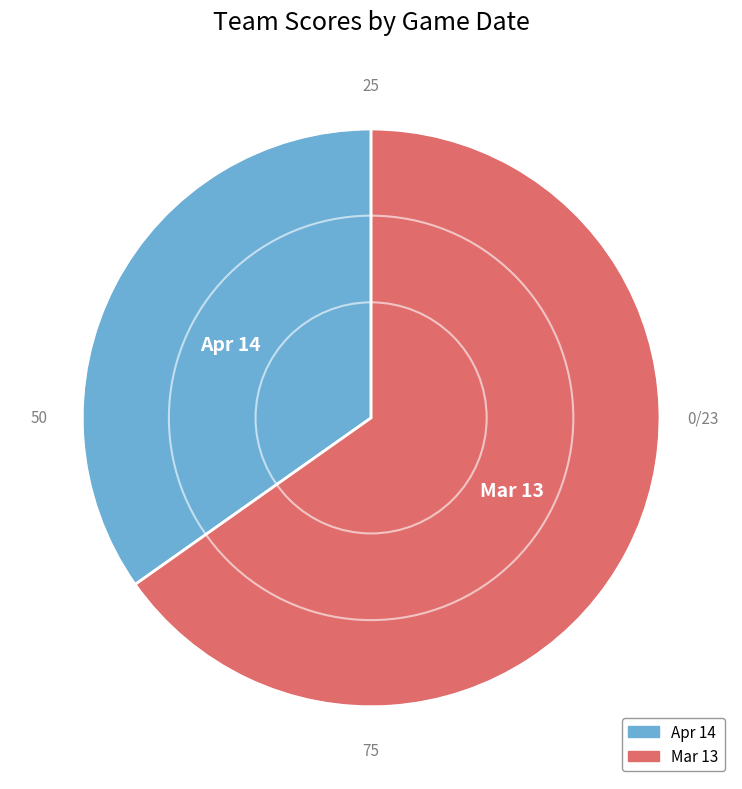

Rank the categories by value from lowest to highest.

Apr 14, Mar 13